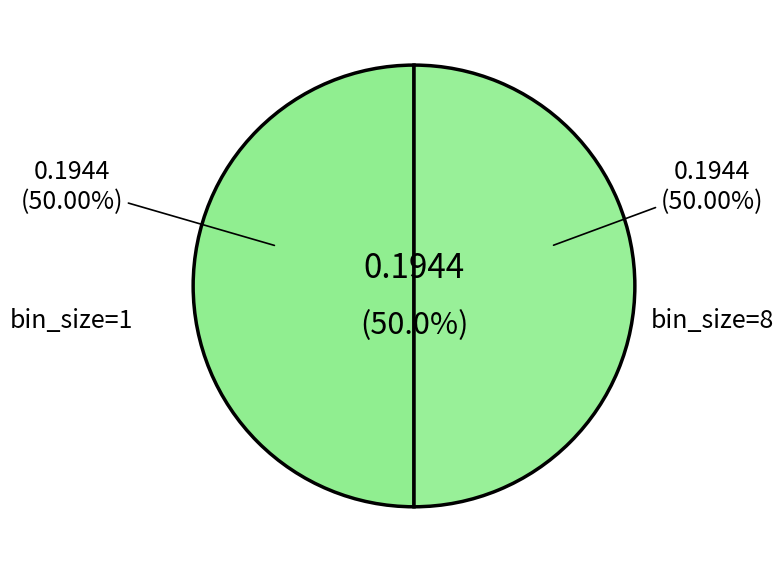

What percentage is NOT represented by bin_size=1?

50.0%